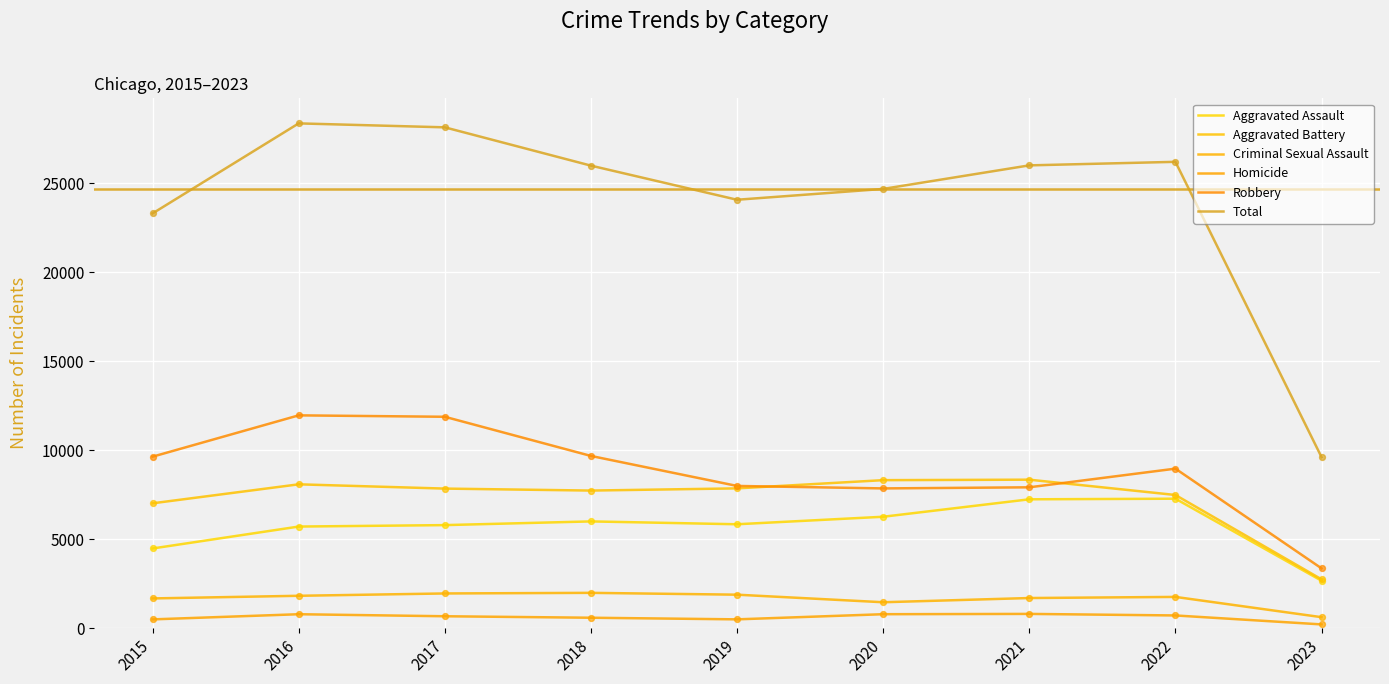

Is this an area chart (filled region under the line)?

No